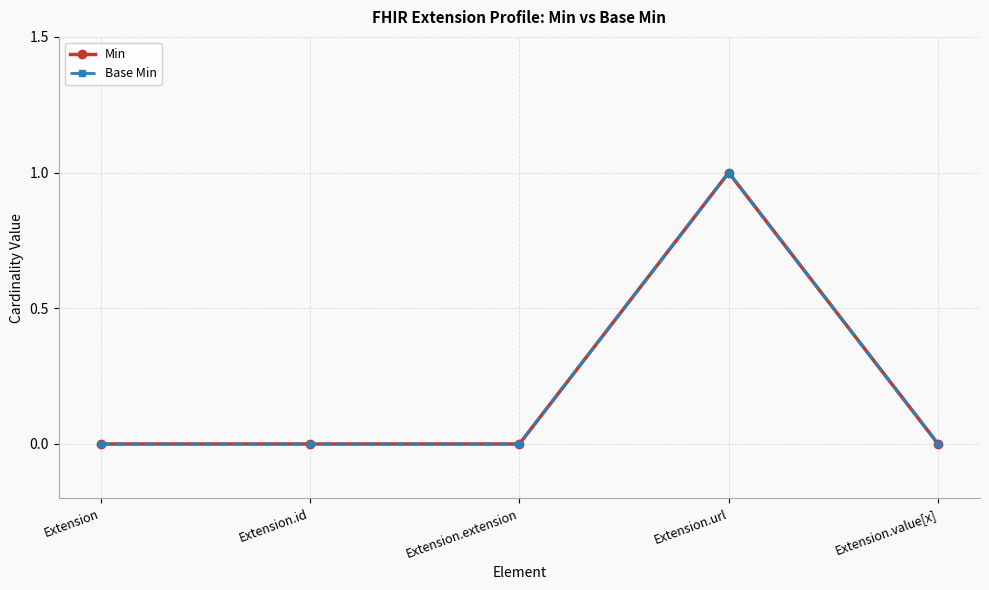

Reading left to right, transcribe all the data shown in this chart.

Min: 0	0	0	1	0
Base Min: 0	0	0	1	0